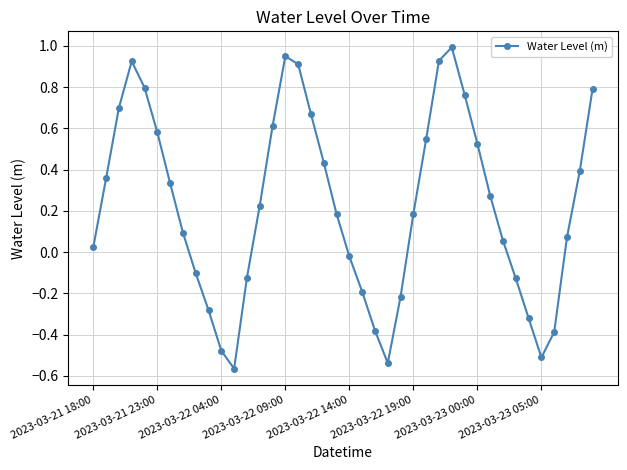

Is this an area chart (filled region under the line)?

No